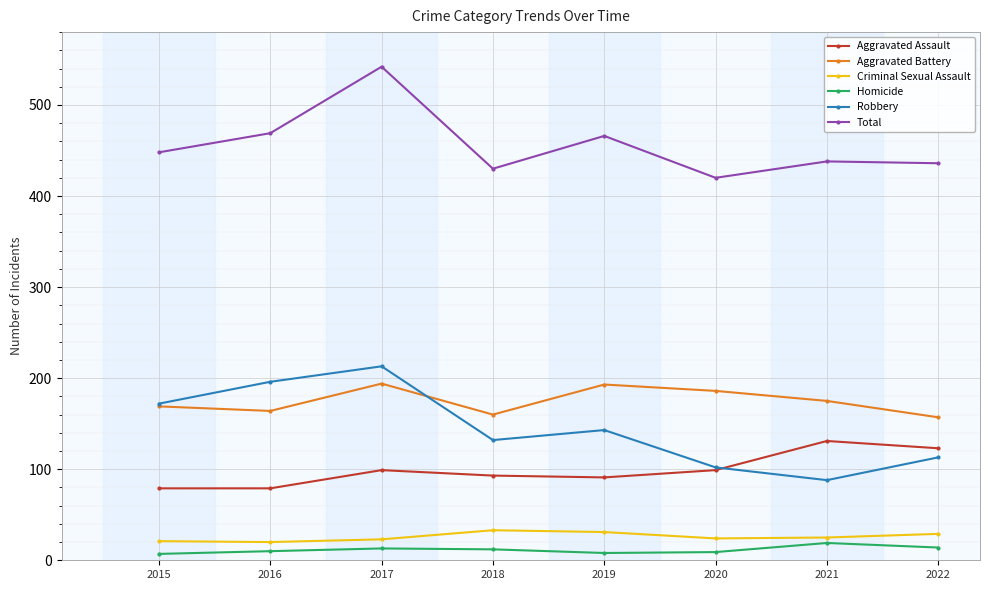

True or false: Aggravated Battery and Aggravated Assault cross at least once.

False